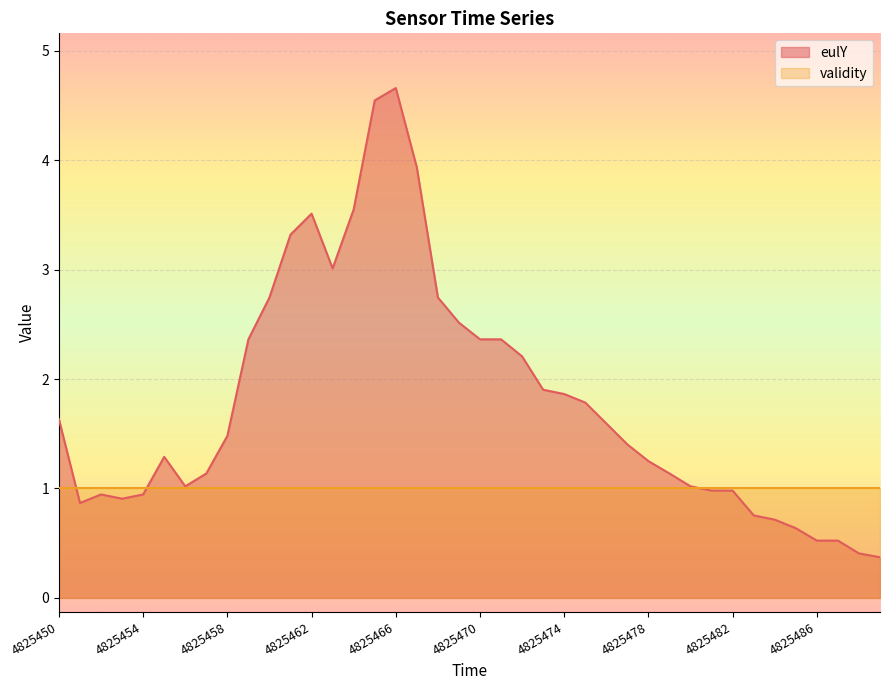

What is the sum of the values at 4825465 and 4825475?

6.3